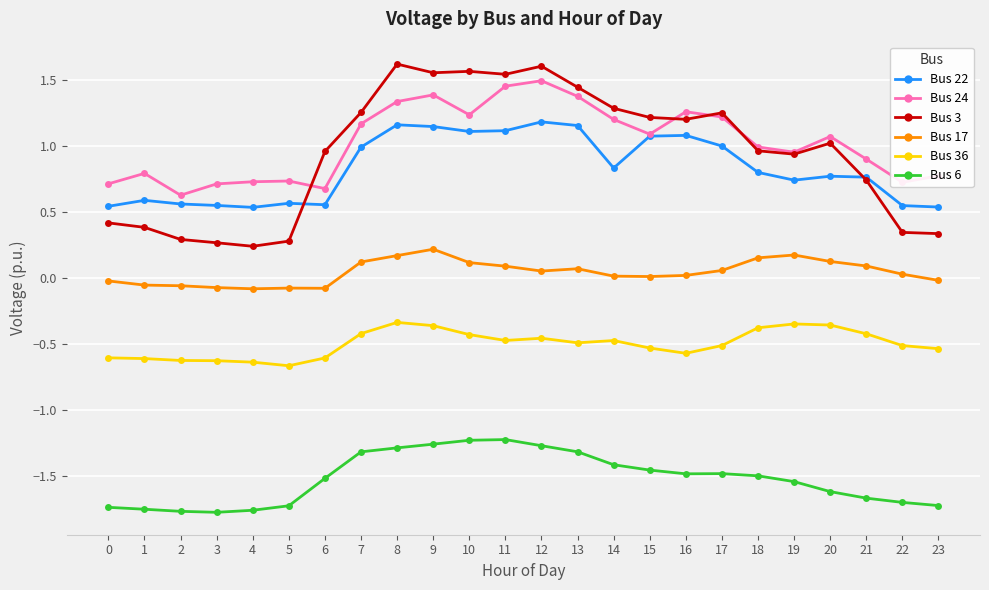

The value of Bus 22 at 22 is 0.5. True or false?

True